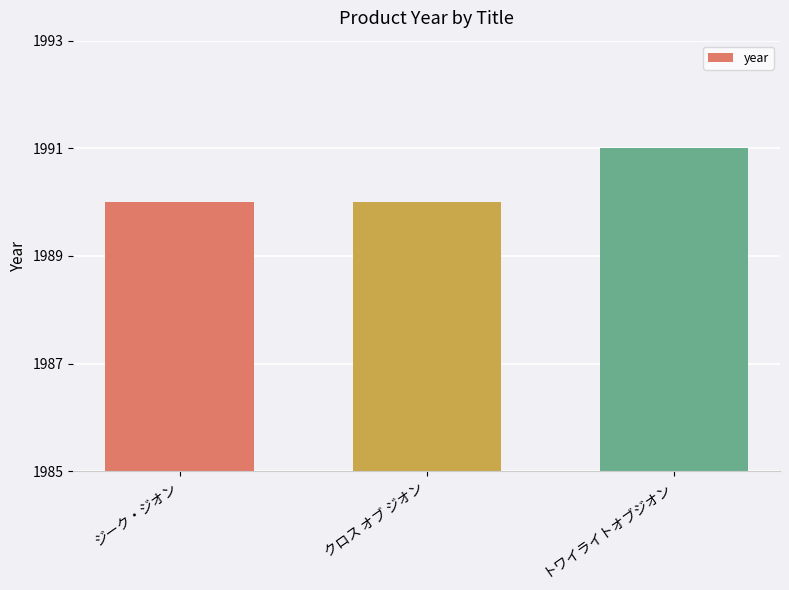

What is the difference between the maximum and minimum values?

1